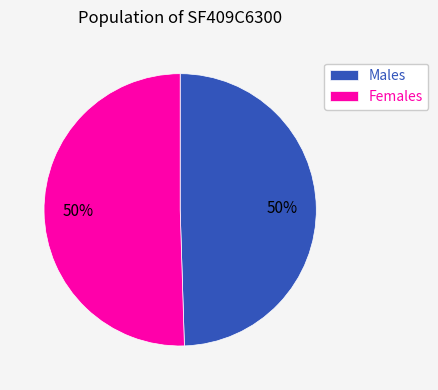

Count the number of slices in the pie.

2